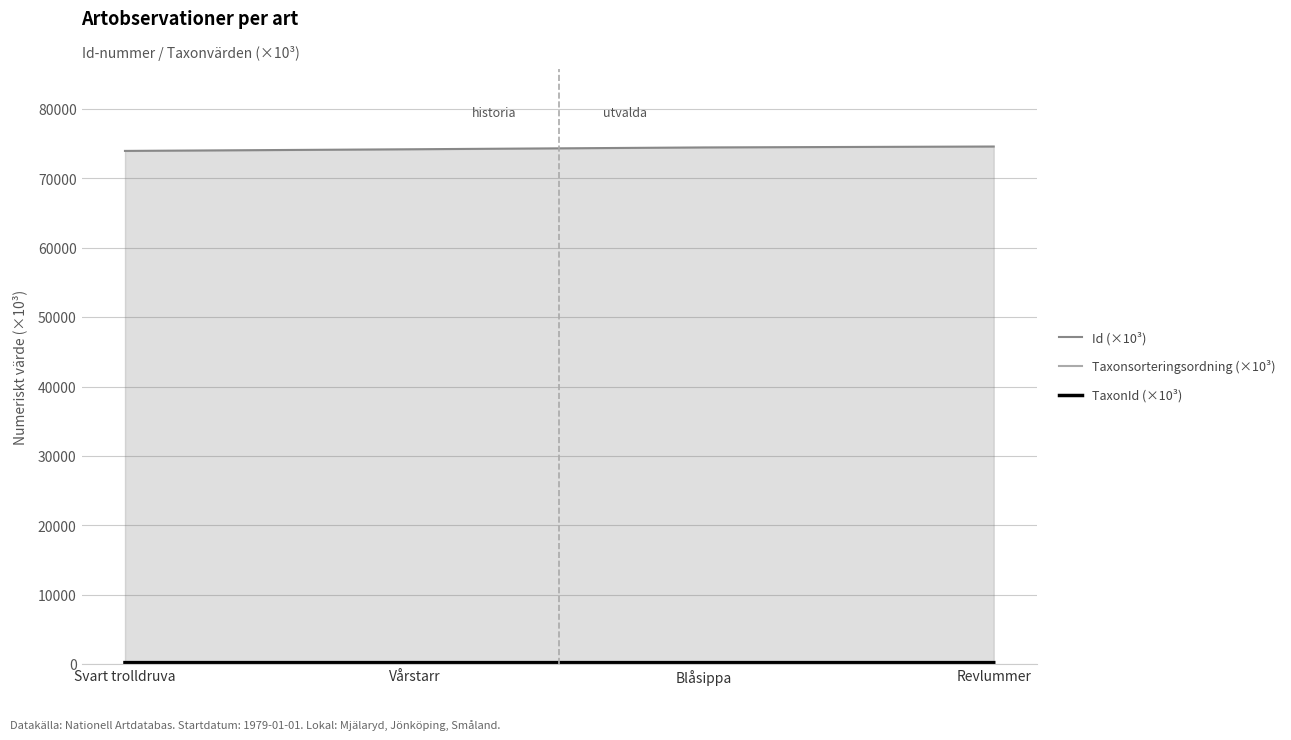

True or false: Id (×10³) has more than 0 interior local peaks.

False